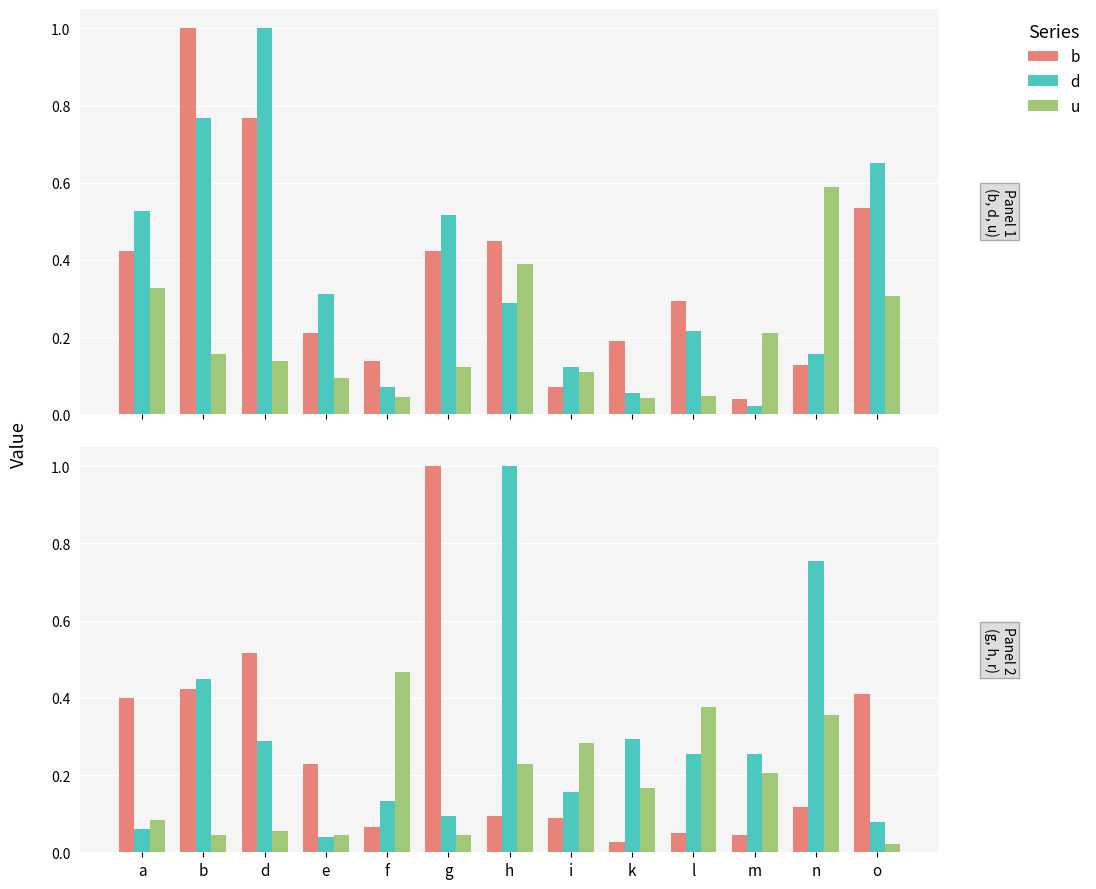

What is the greatest value displayed?

1.0